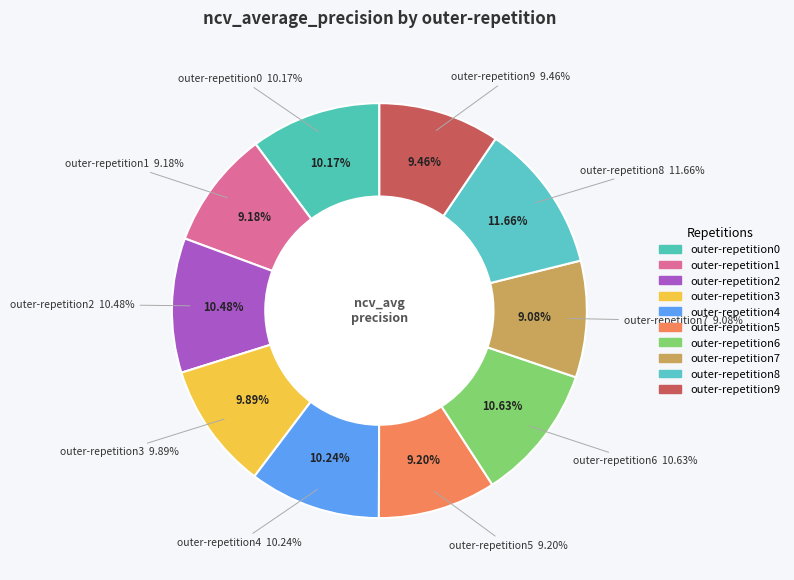

Is the sum of outer-repetition3 and outer-repetition6 greater than half?

No